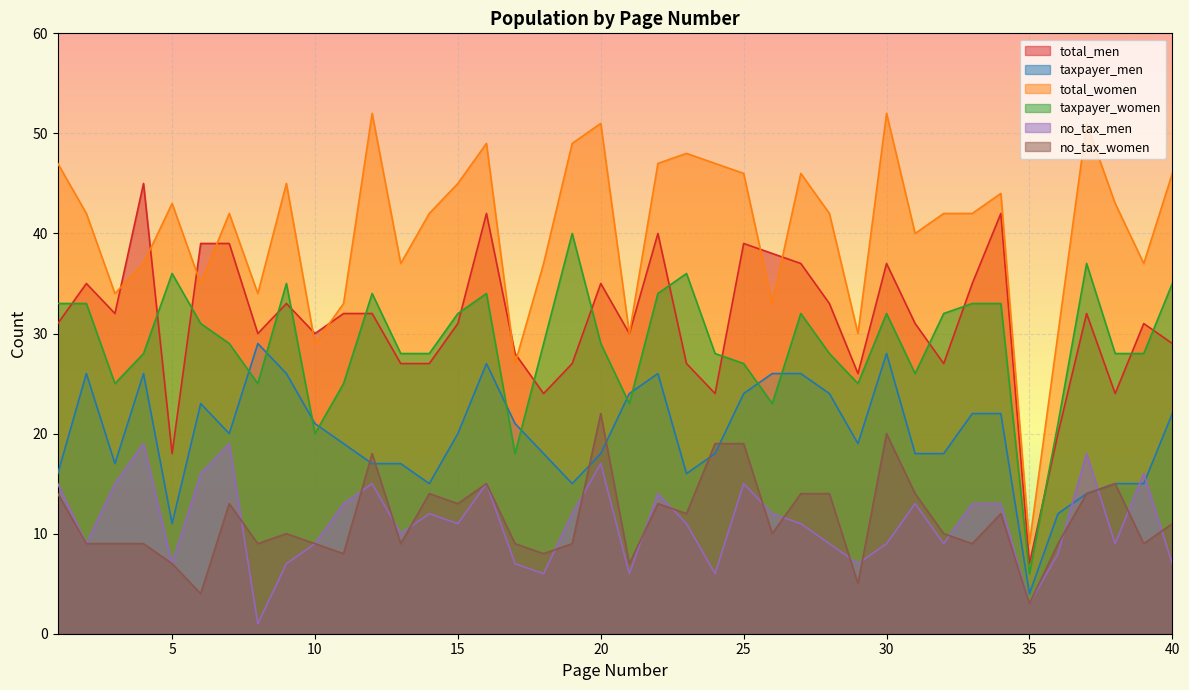

At how many categories does at least one series exceed 23?

39